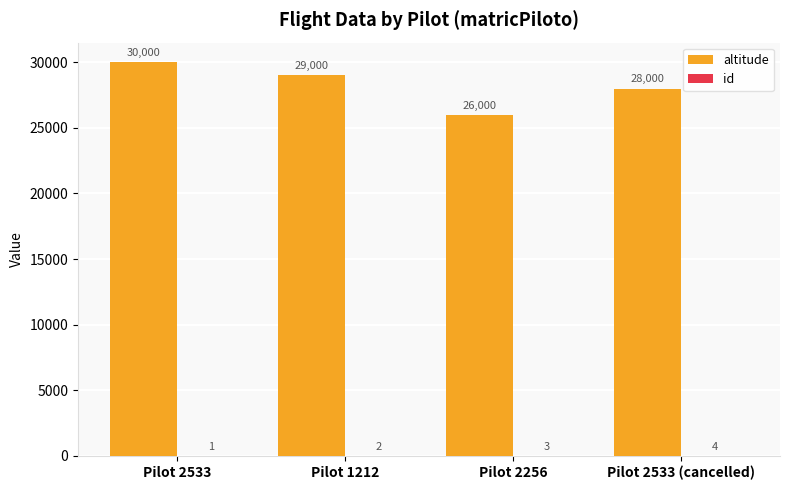

Is it true that altitude equals 19047 at Pilot 1212?

False